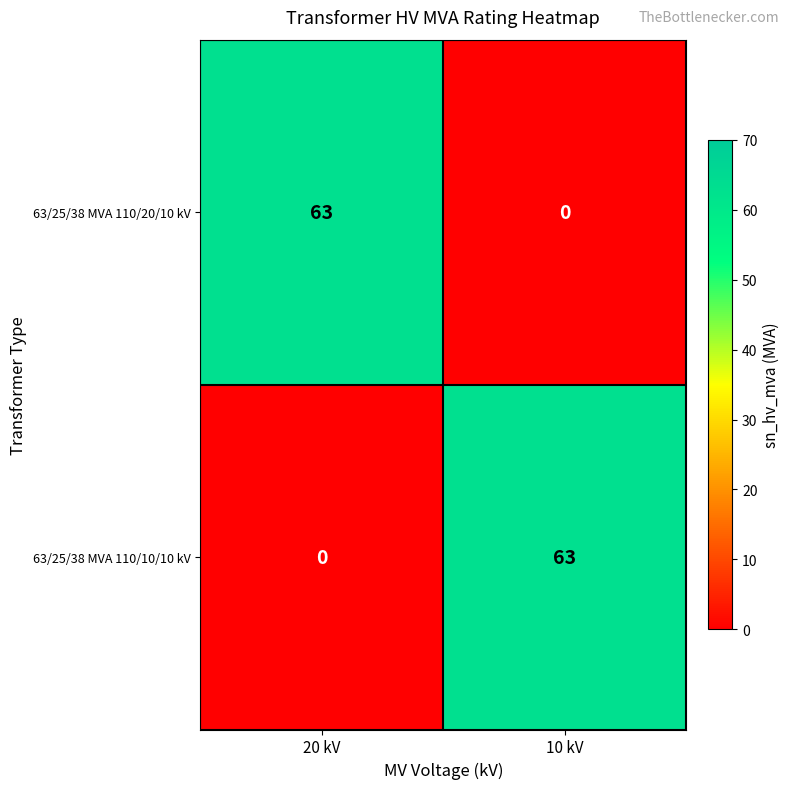

What is the sum of the 63/25/38 MVA 110/20/10 kV values at 20 kV and 10 kV?

63